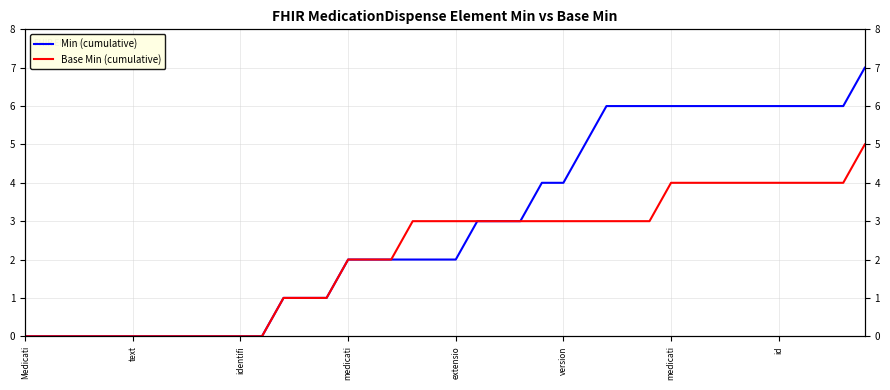

At extensio, list the series in order from smallest to largest.

Min (cumulative), Base Min (cumulative)